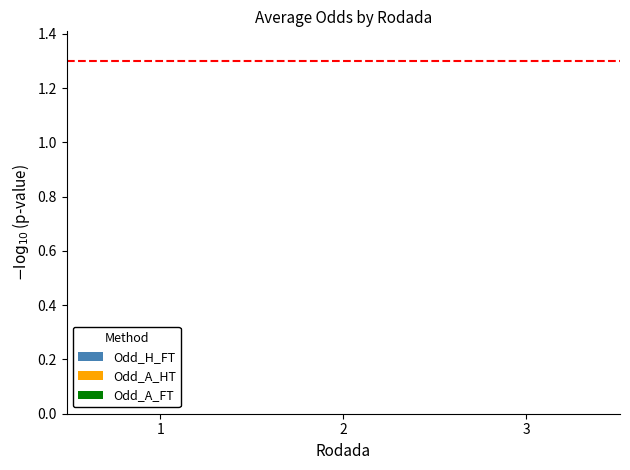

The Odd_A_FT series shows -0.4 at 2. True or false?

True